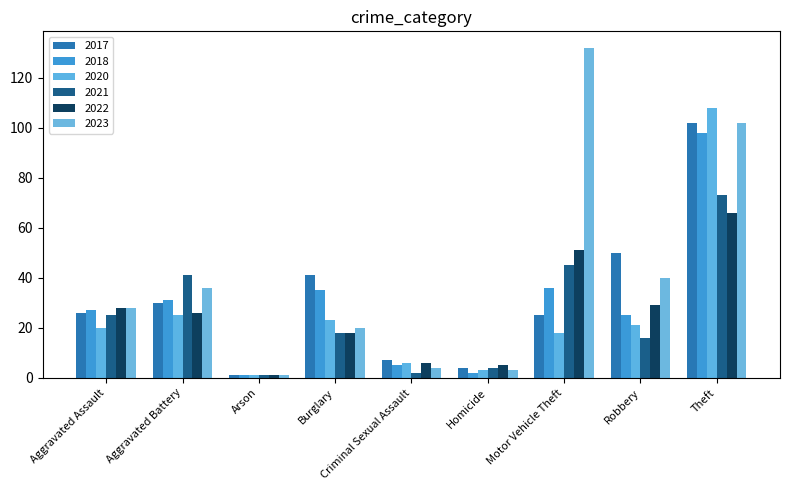

What is the lowest value of the 2022 series?

1